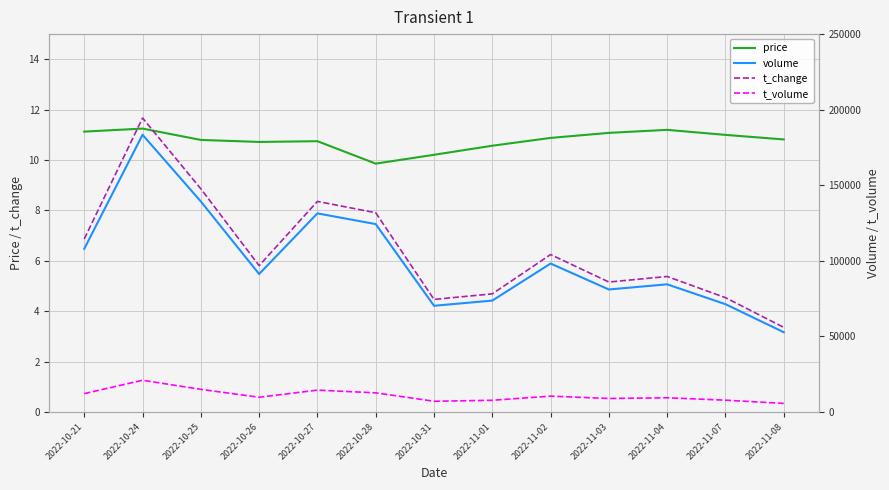

Which category has the highest value across all series?

2022-10-24